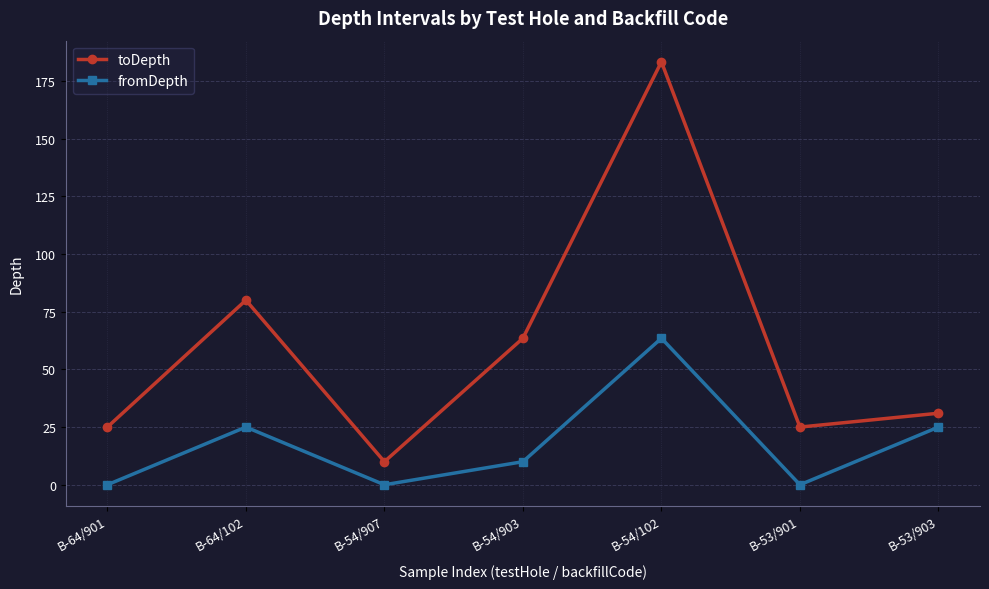

What is the value of the toDepth point at the 2nd from the left?

80.0